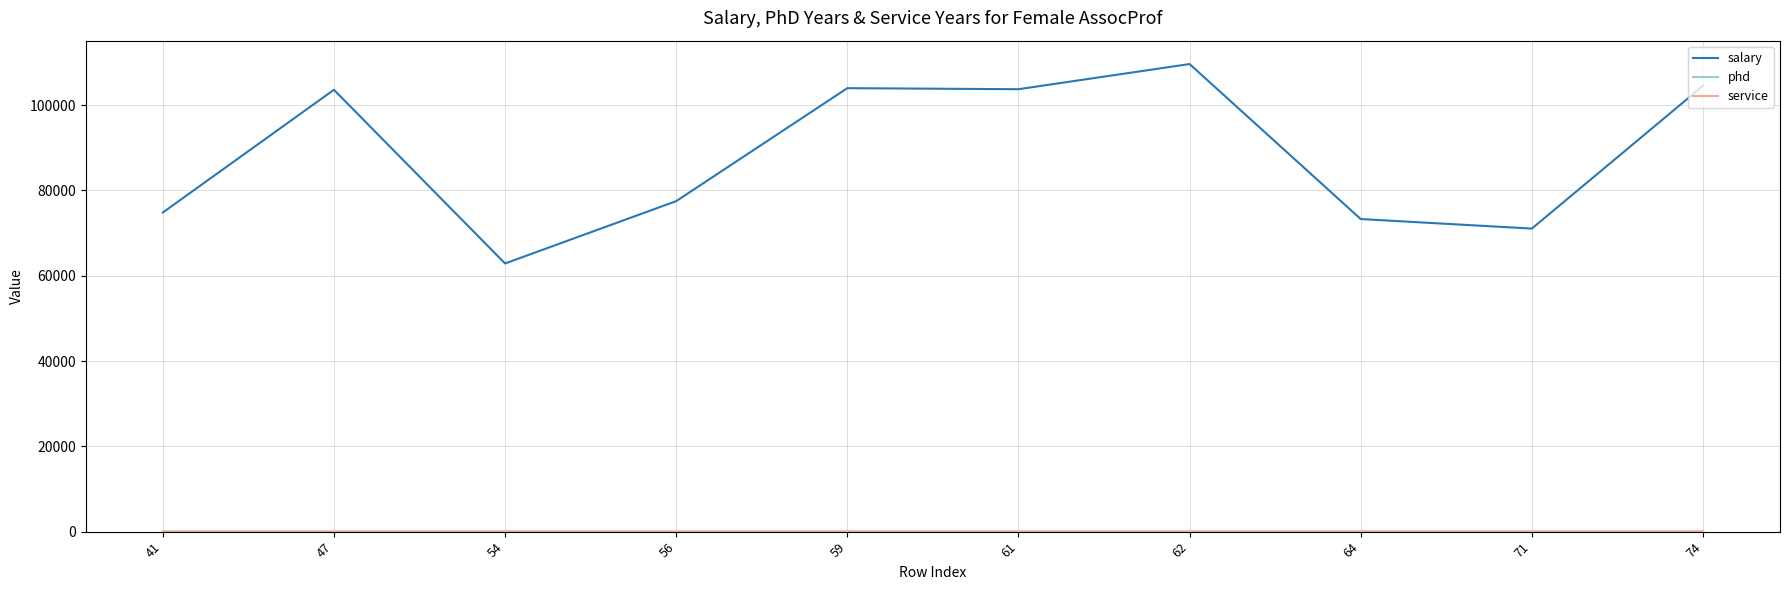

What is the minimum value for salary?

62884